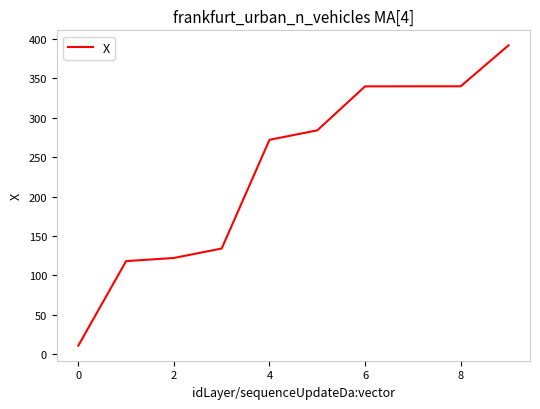

What is the maximum value shown in the chart?

392.0